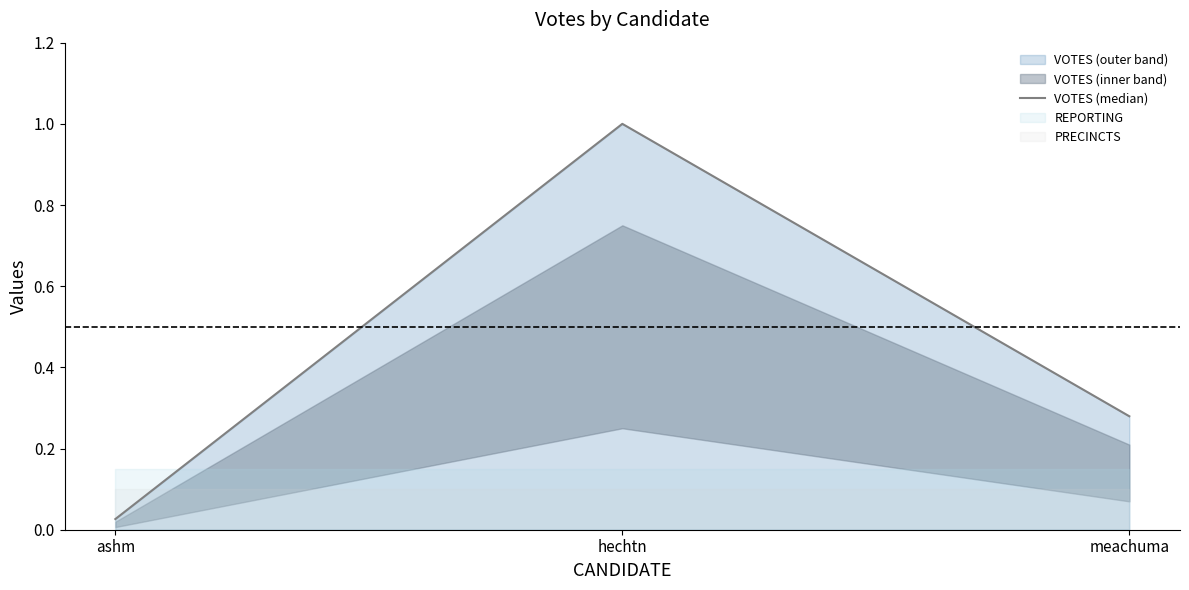

List the labels in order of value, smallest first.

ashm, meachuma, hechtn